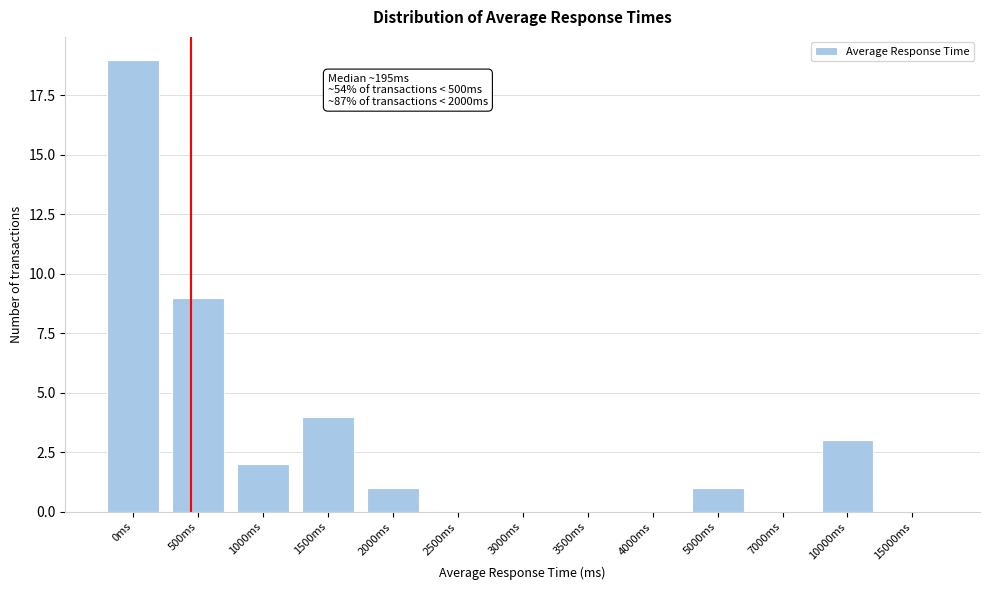

Reading left to right, what are all the values shown in this chart?

0ms=19	500ms=9	1000ms=2	1500ms=4	2000ms=1	2500ms=0	3000ms=0	3500ms=0	4000ms=0	5000ms=1	7000ms=0	10000ms=3	15000ms=0